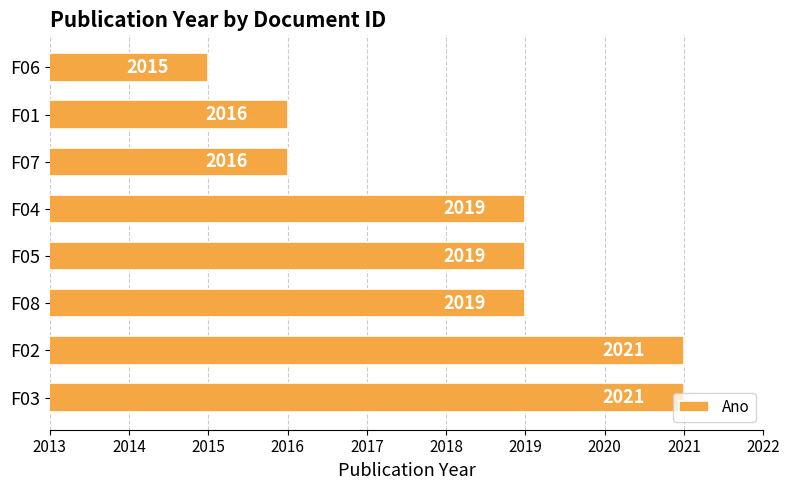

What is the greatest value displayed?

2021